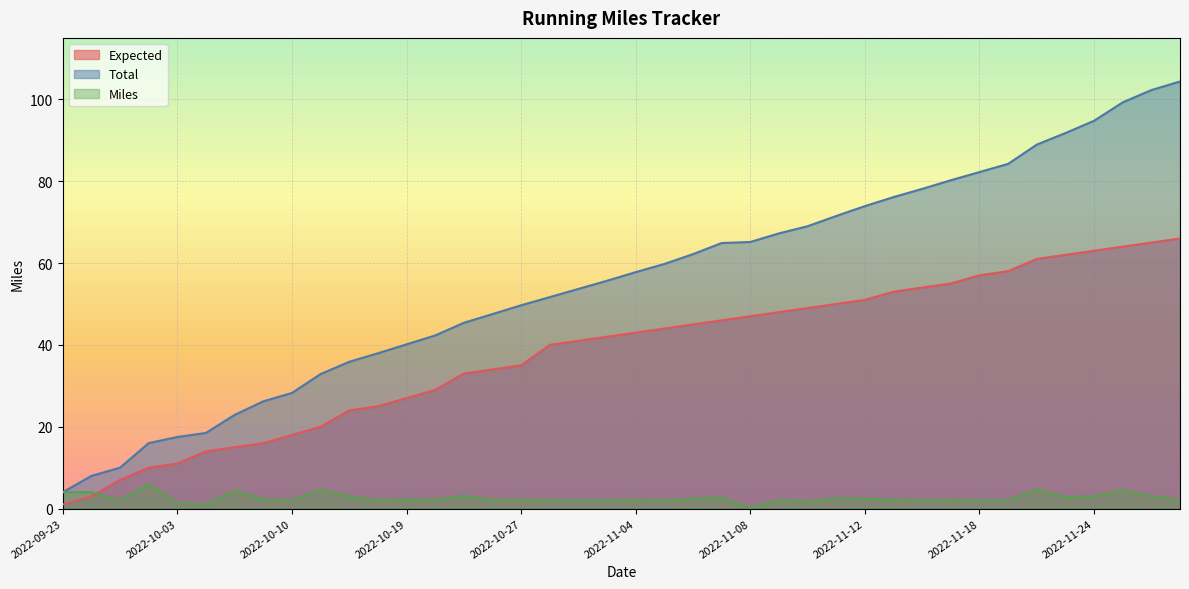

True or false: Total and Miles cross at least once.

False